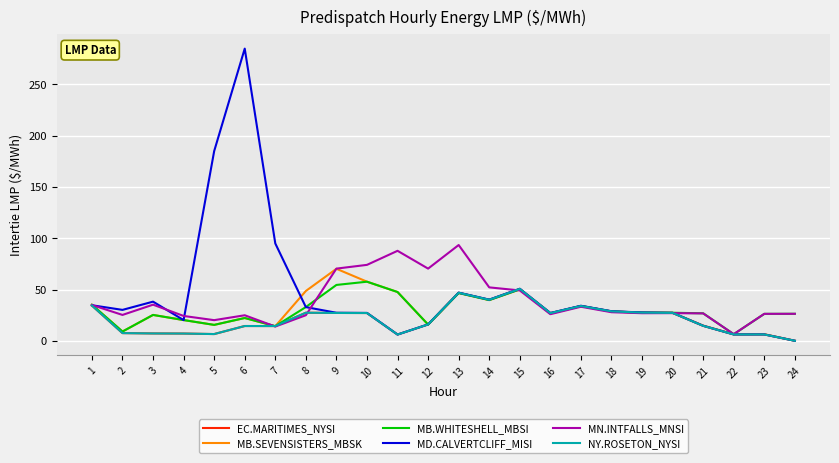

Does the chart have visible grid lines?

Yes